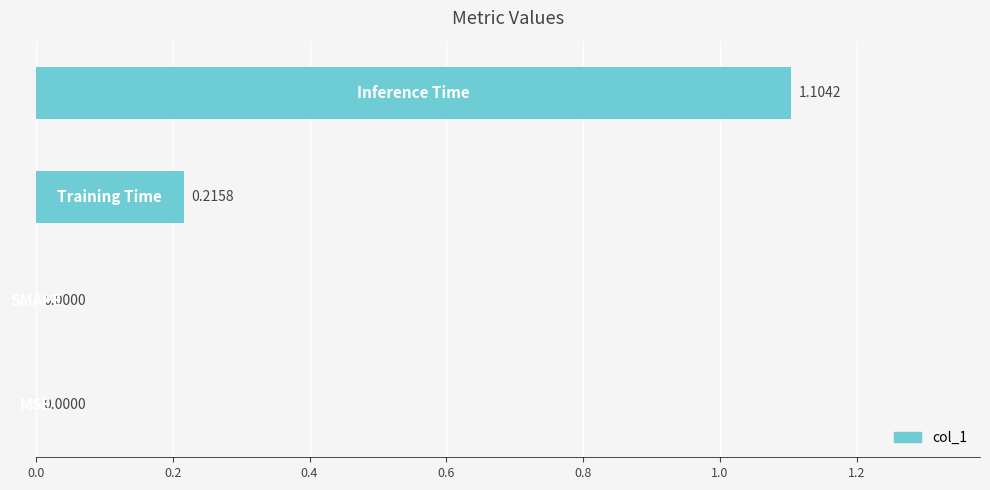

What is the sum of all values?

1.3